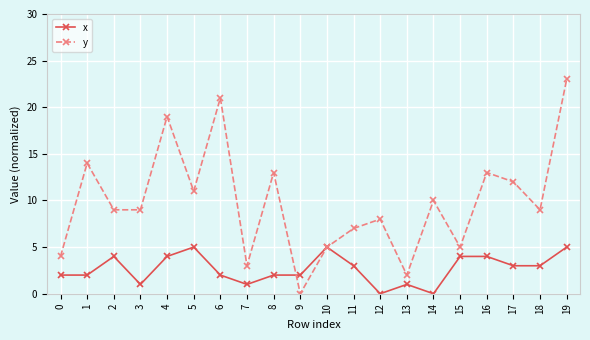

The value of x at 11 is 3. True or false?

True